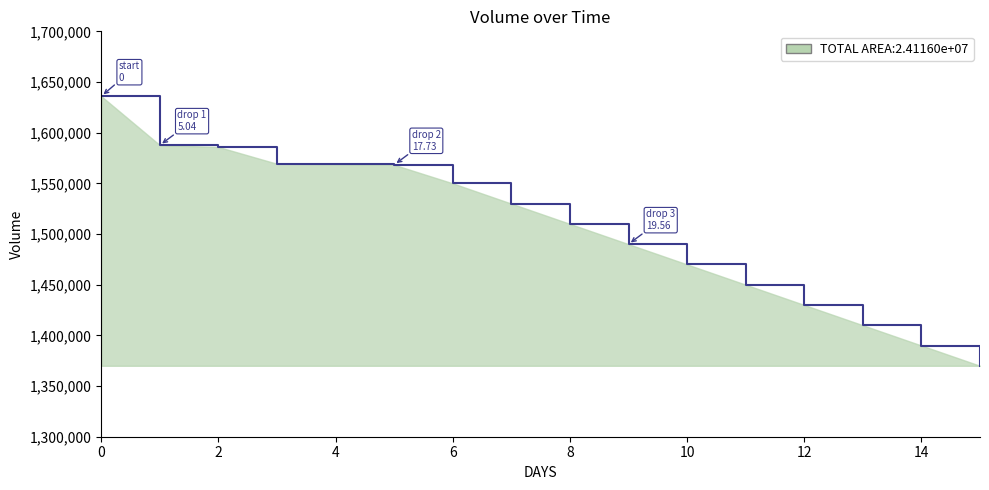

What is the difference between the maximum and minimum values?

266000